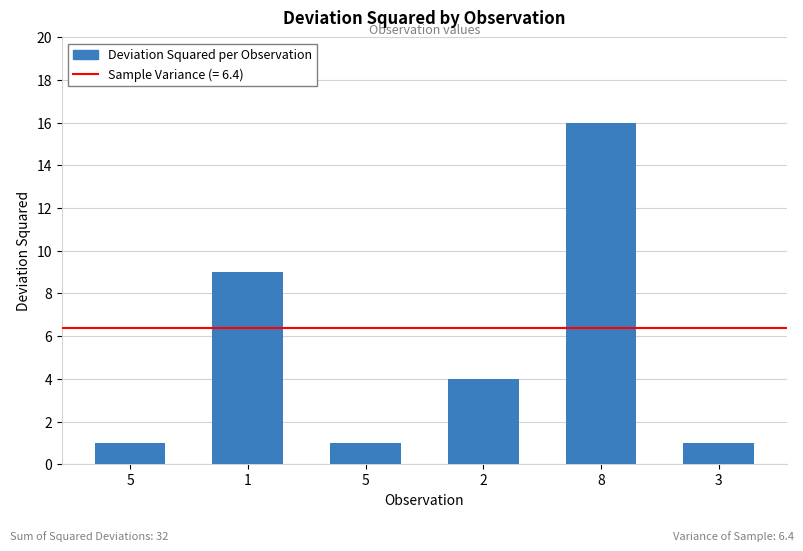

Approximately how many times larger is the value at 2 compared to 3?

4.0